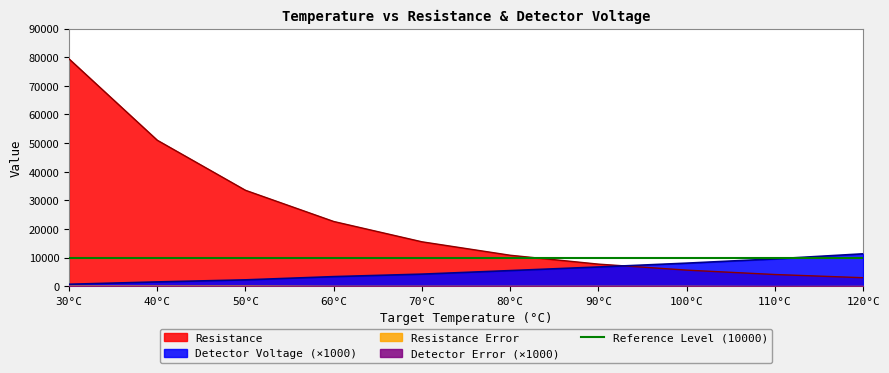

What is the approximate value of Resistance at 30?

79422.0